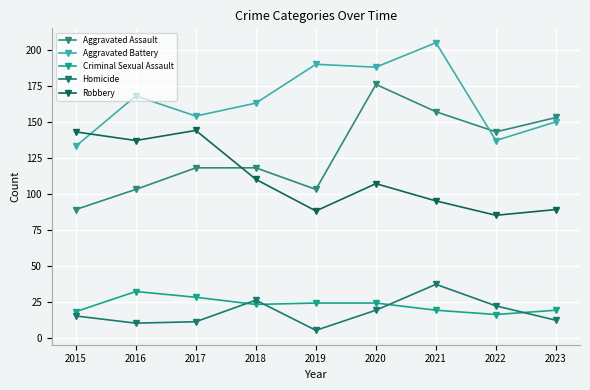

List the labels in order of Aggravated Battery value, smallest first.

2015, 2022, 2023, 2017, 2018, 2016, 2020, 2019, 2021